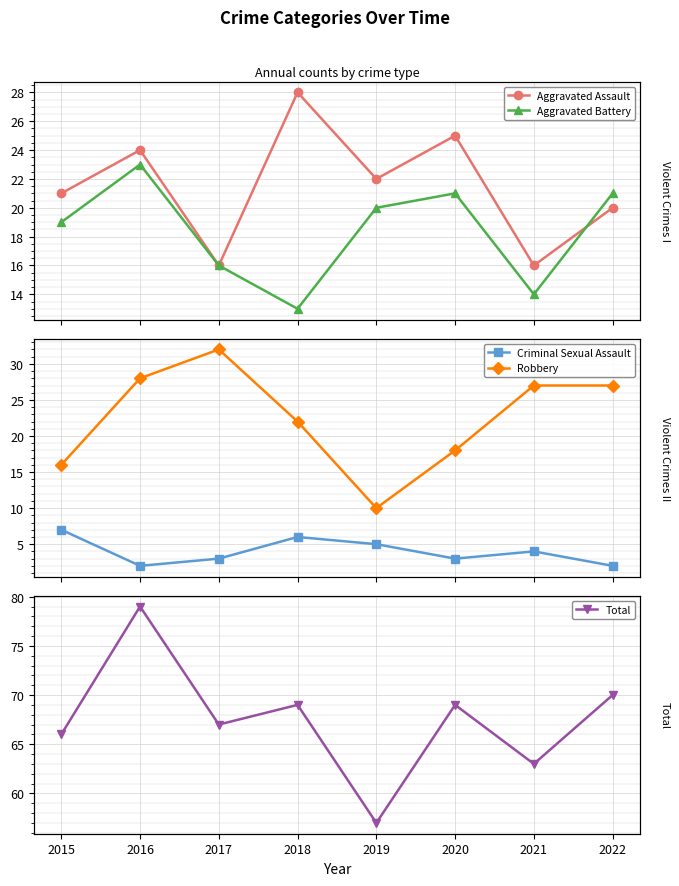

What is the highest value of the Robbery series?

32